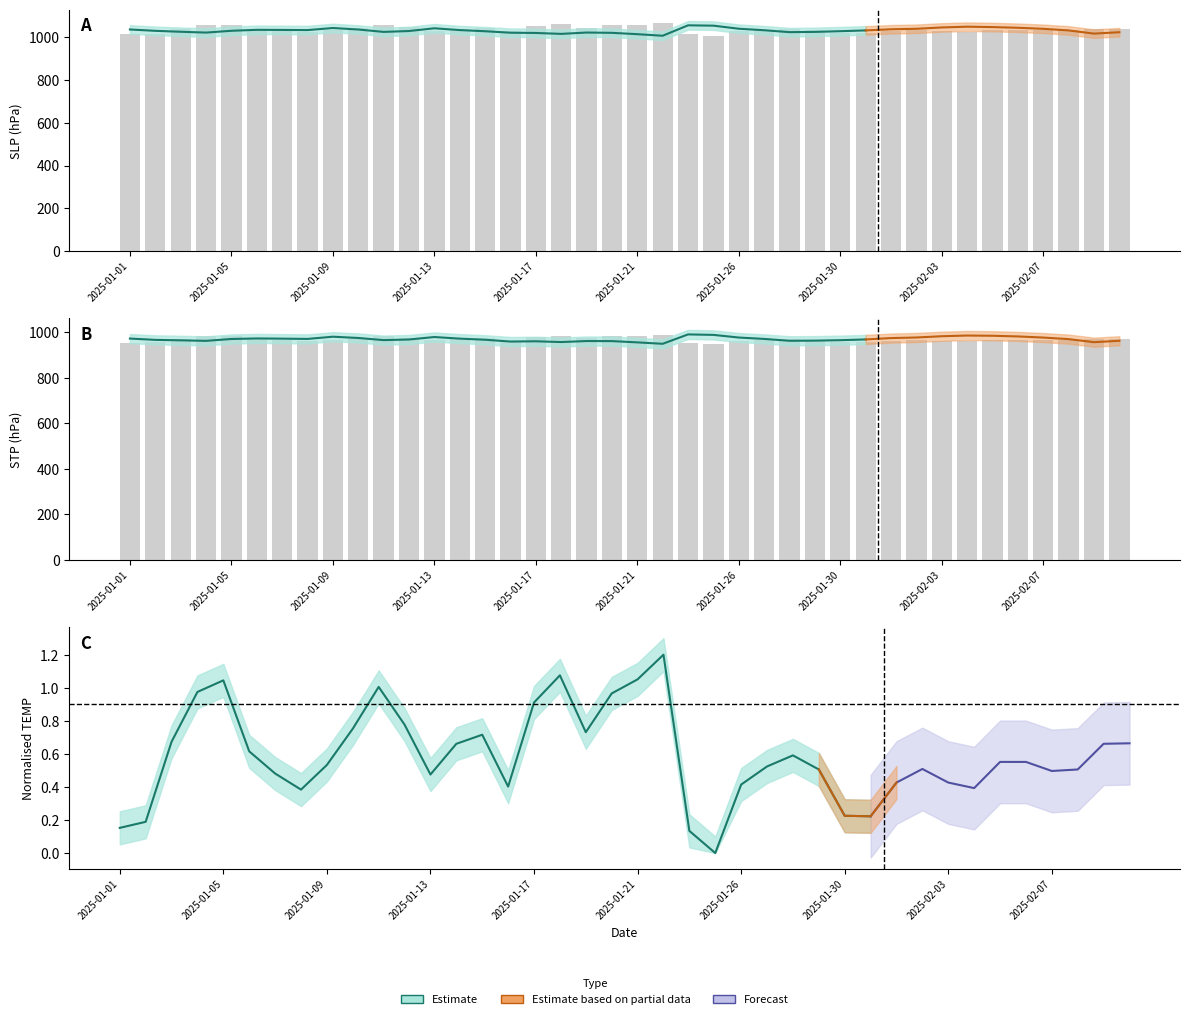

What is the sum of the SLP values at 2025-01-03 and 2025-01-16?

2048.8